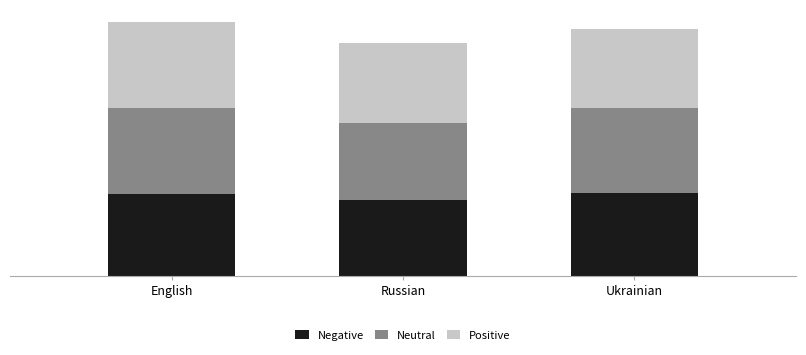

What is the label of the 1st bar from the right?

Ukrainian